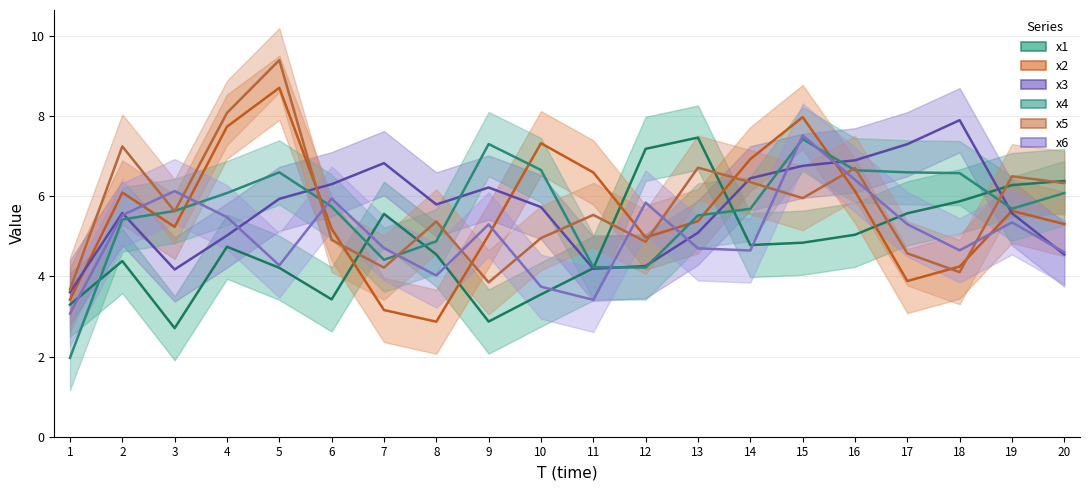

What is the total value across all series at 15?

40.4